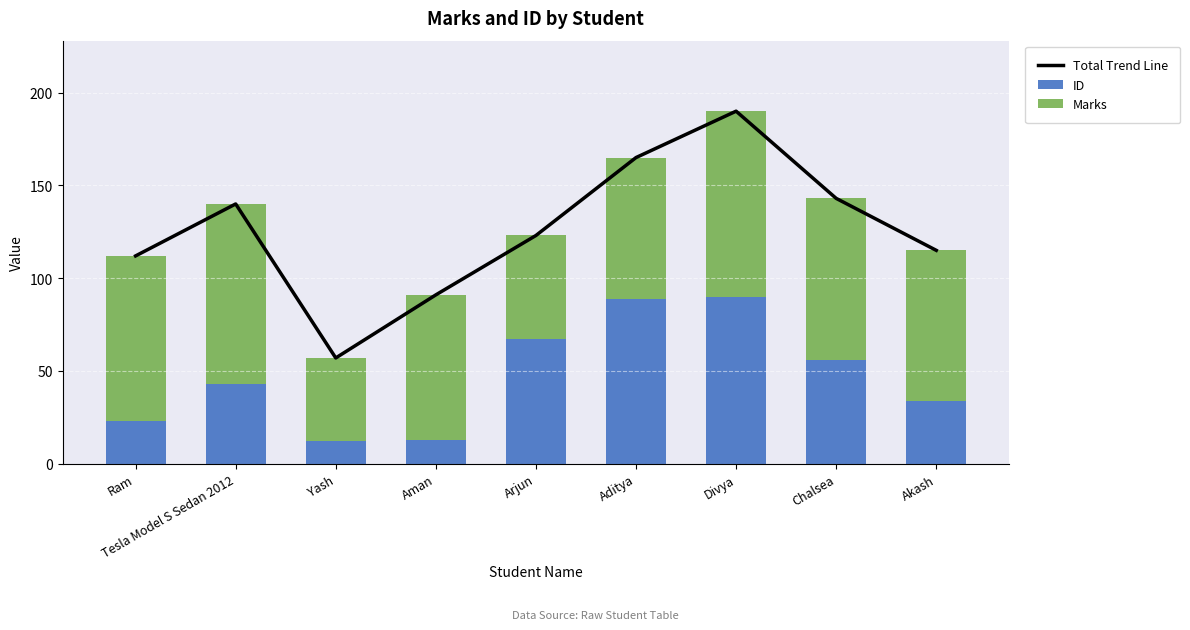

What is the highest value of the Total Trend Line series?

190